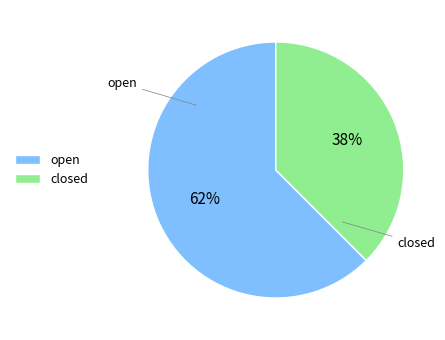

Rank the categories by value from highest to lowest.

open, closed